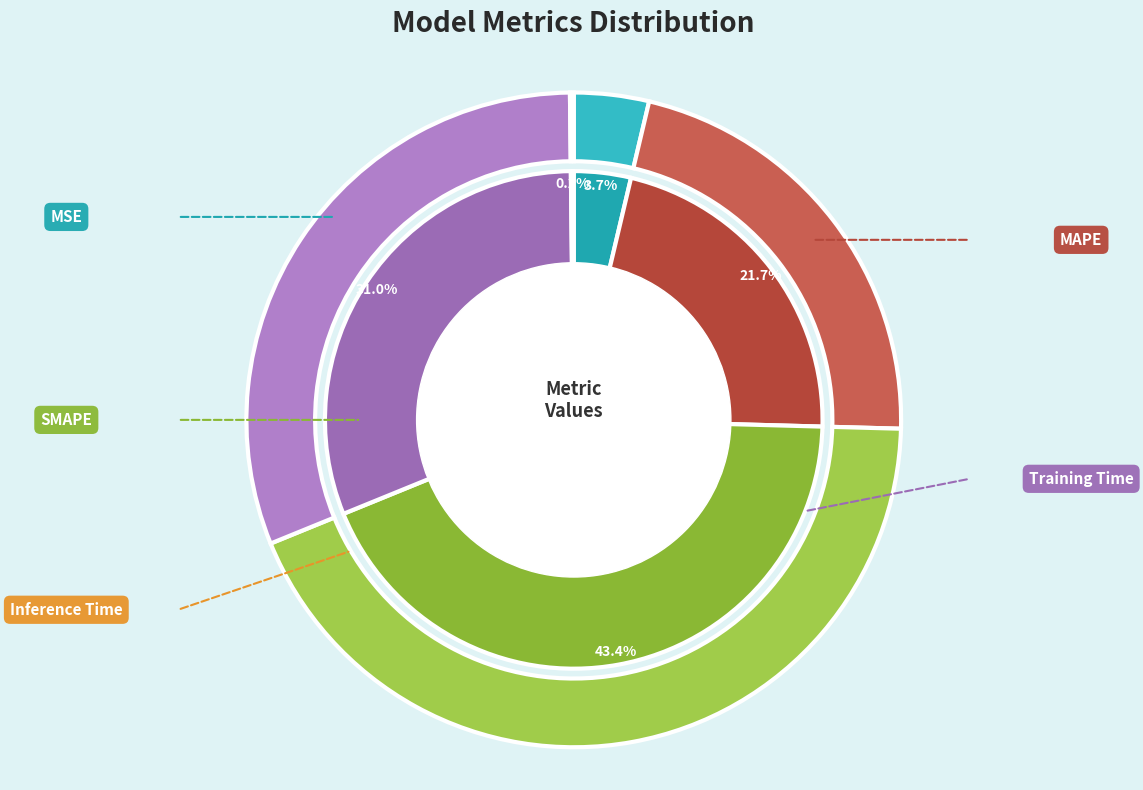

To the nearest percent, what is the combined percentage of MSE and Inference Time?

4%